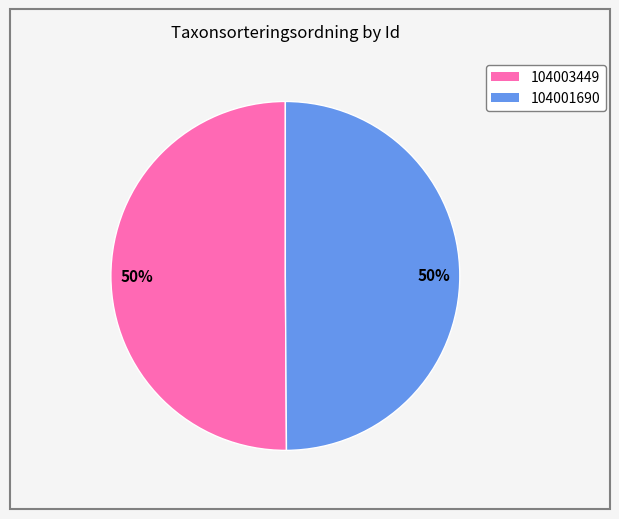

To the nearest percent, what percentage of the pie is 104001690?

50%